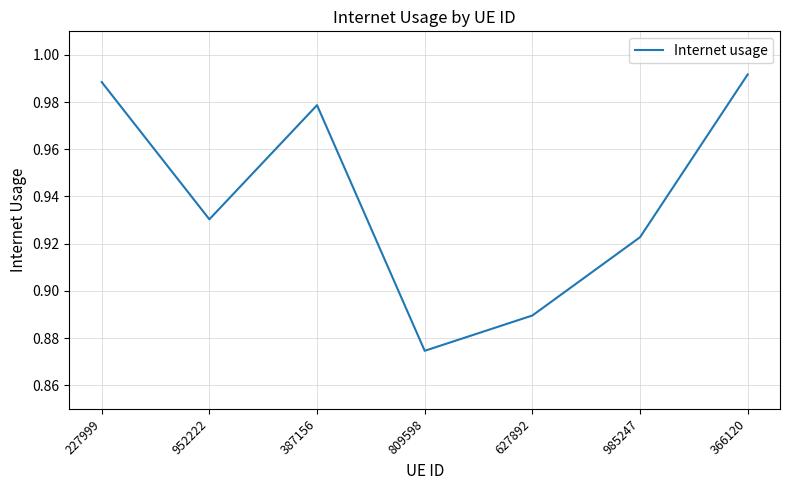

Where is the data nearest to the value 0?

809598